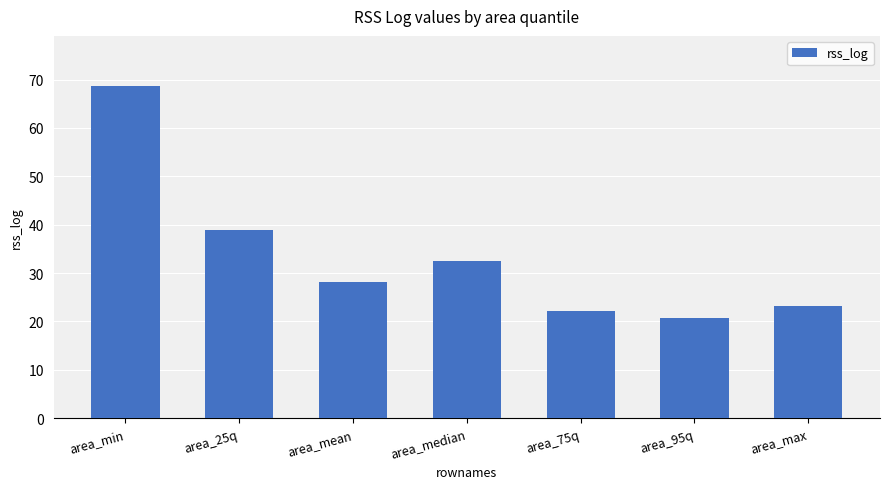

What is the label of the 7th bar from the left?

area_max